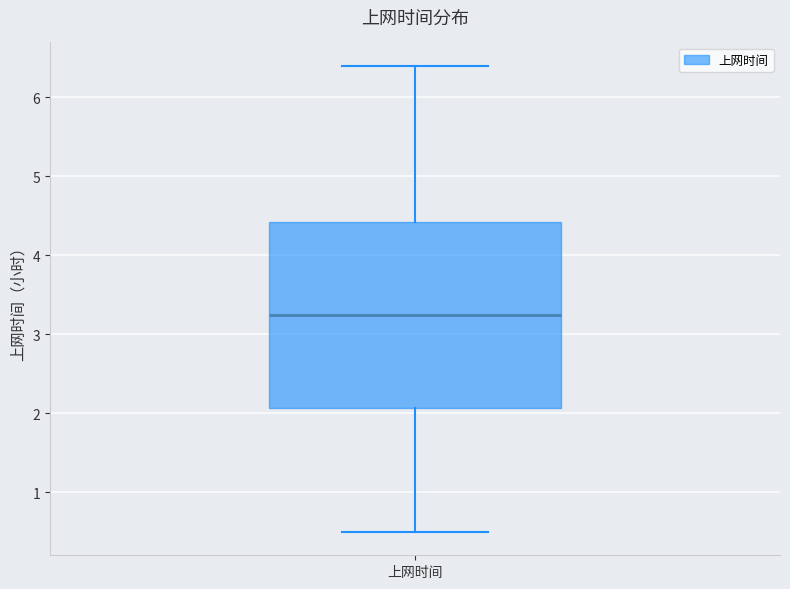

Read this box plot against the y-axis: the position of the median line, the range covered by the box, and the ends of both whiskers. The values are not printed on the chart, so give them approximately, as read against the axis.

median 3.3, box 2.1 to 4.4, whiskers 0.5 to 6.4